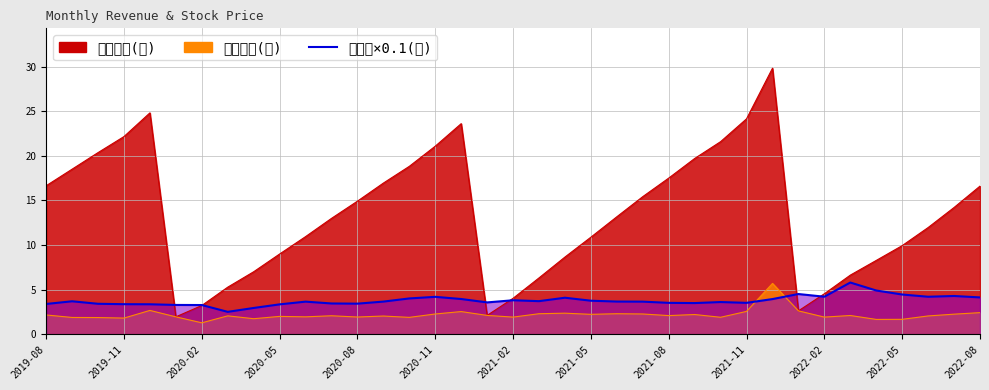

What is the total value across all series at 2019-09?

24.1